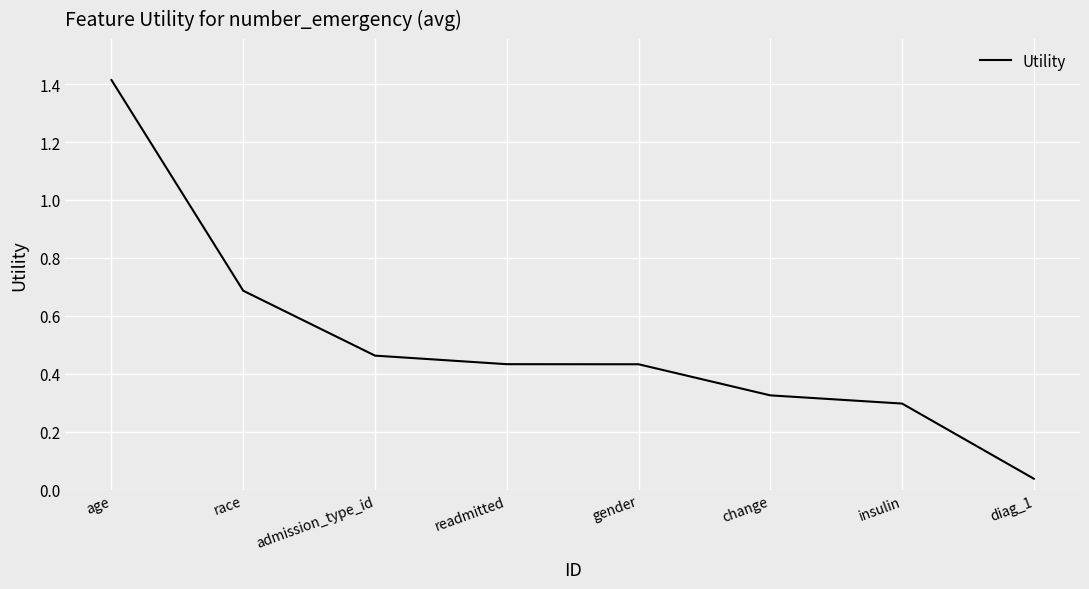

What is the difference between the maximum and minimum values?

1.4